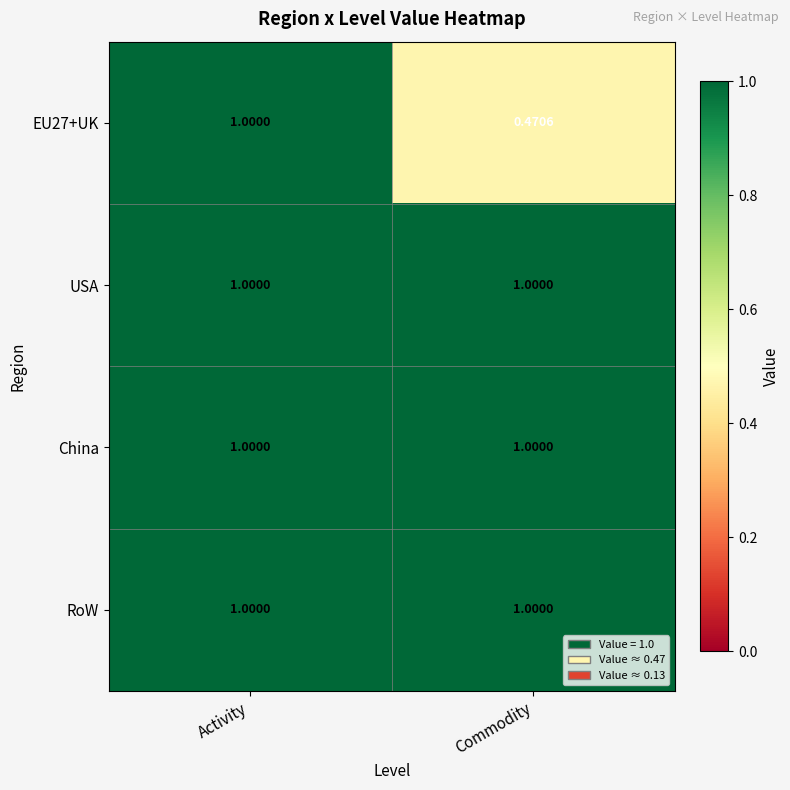

List the labels in order of EU27+UK value, largest first.

Activity, Commodity